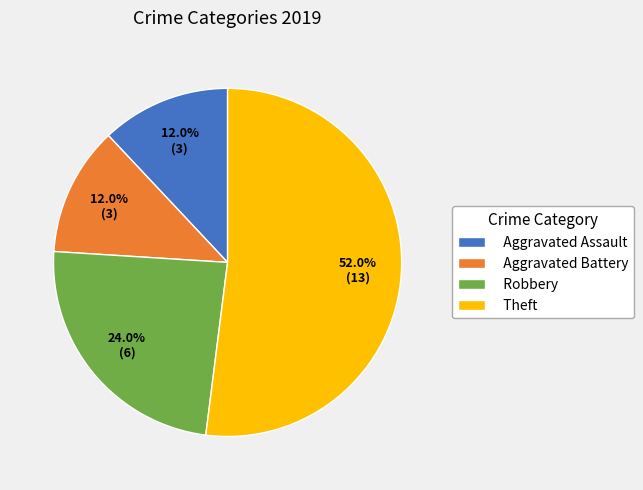

What is the total percentage of Aggravated Battery and Aggravated Assault?

24.0%